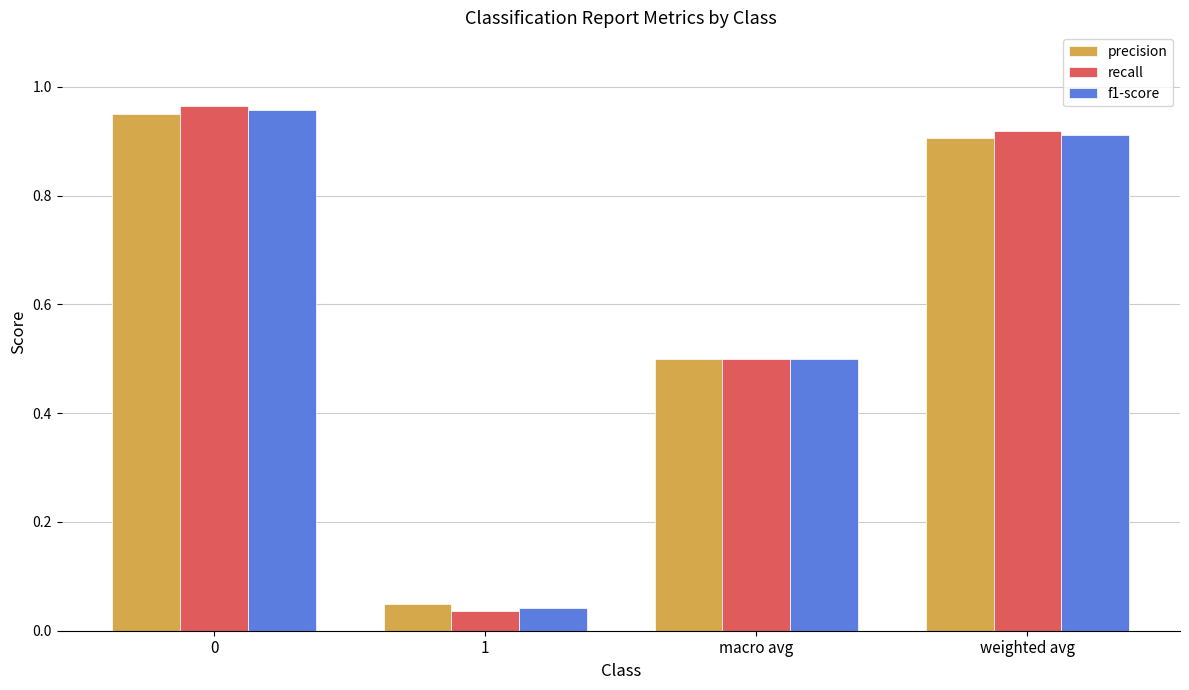

Is the value of precision at macro avg greater than the value of f1-score at 0?

No